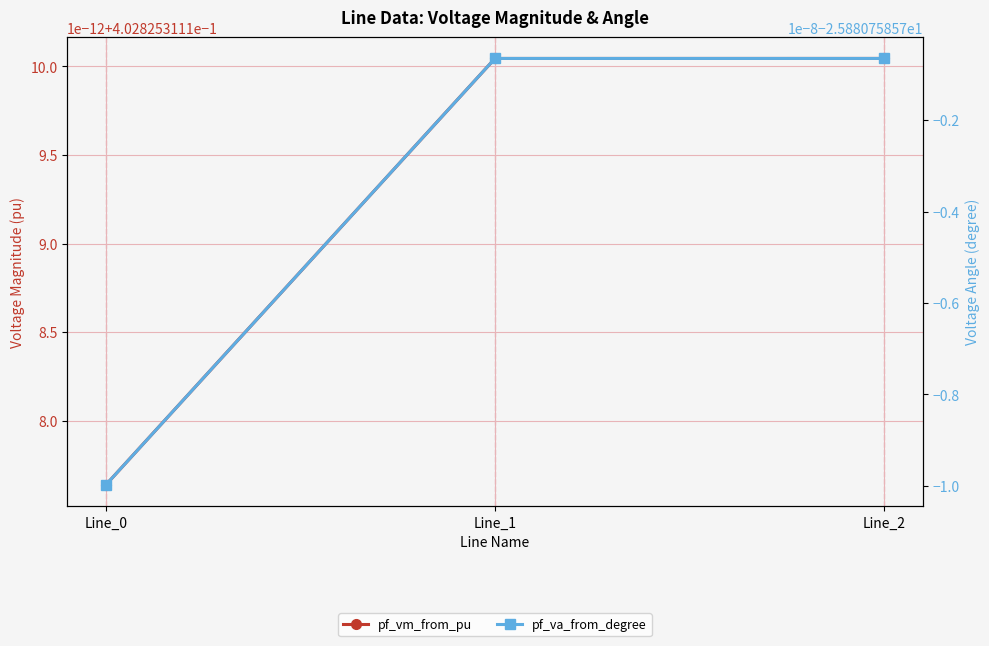

Which series changed the most between Line_0 and Line_1?

pf_va_from_degree